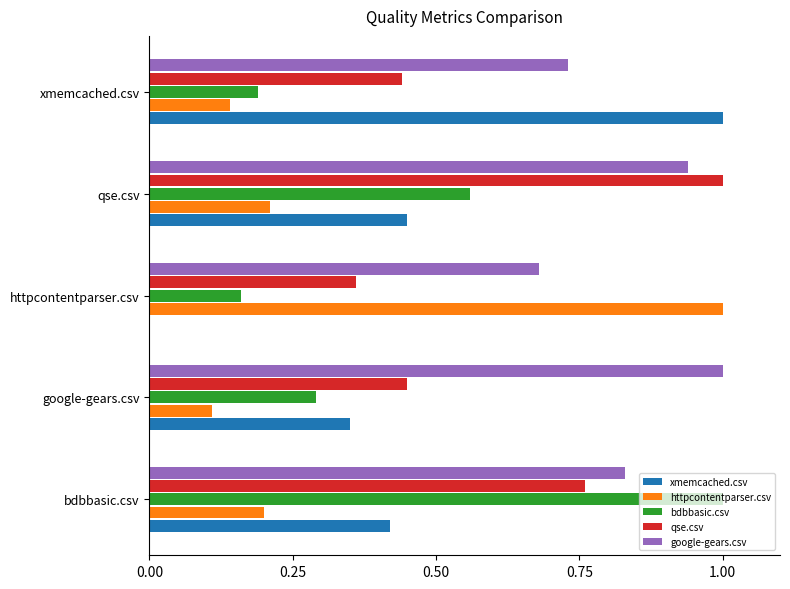

Where is google-gears.csv nearest to the value 0?

httpcontentparser.csv